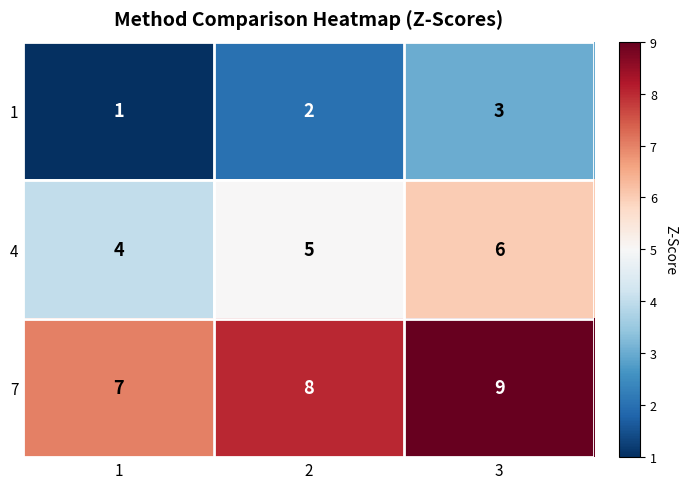

Rank the series by their average value, from lowest to highest.

1, 4, 7